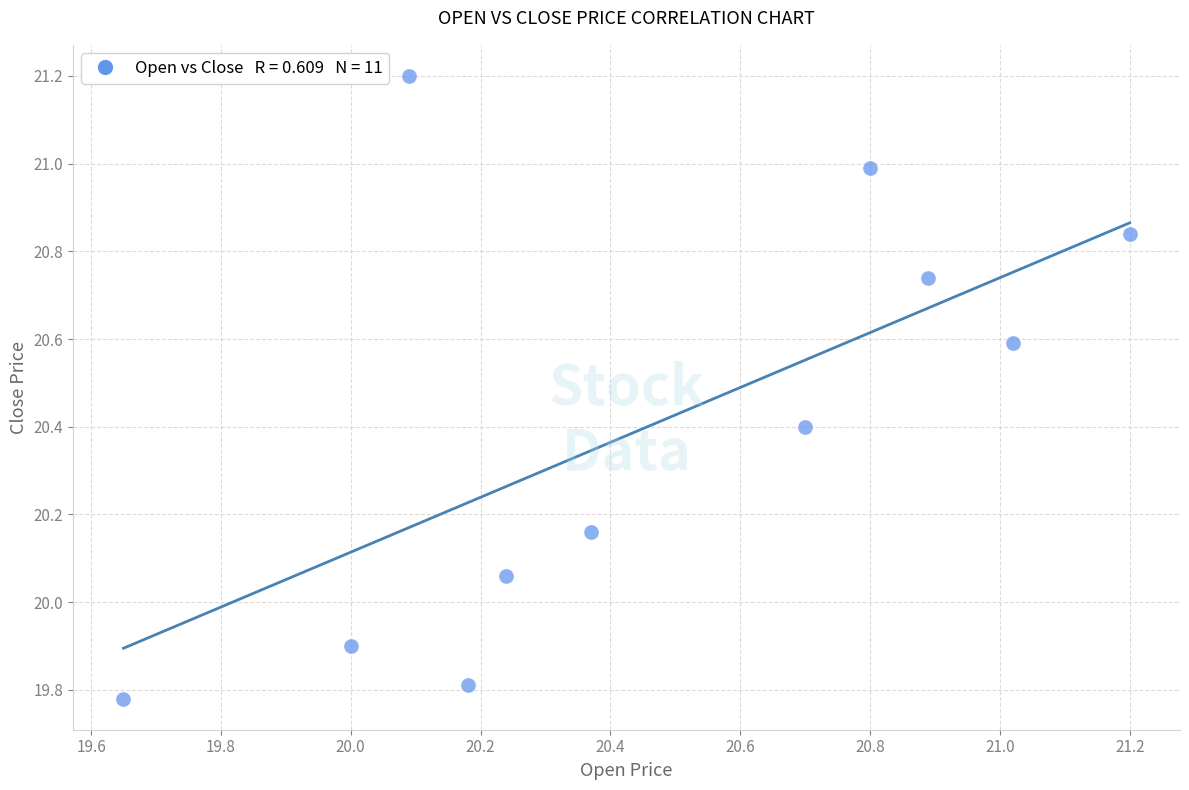

What is the range of Y values (max minus min)?

1.4